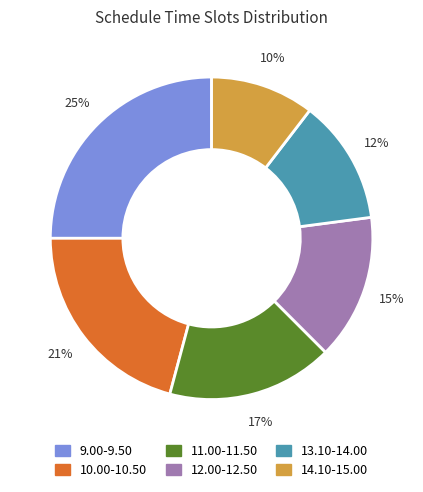

To the nearest percent, what is the difference between the largest and smallest slice percentages?

15%